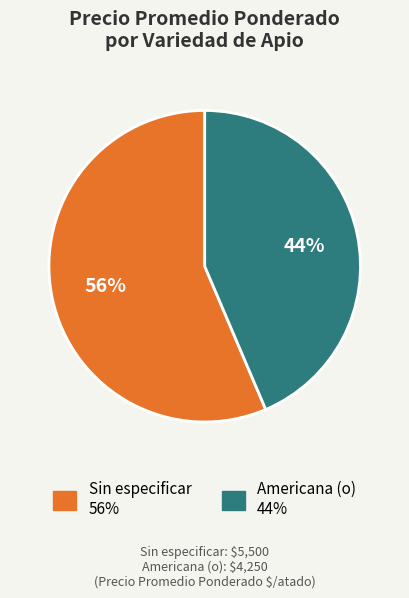

Is the sum of Sin especificar and Americana (o) greater than half?

Yes